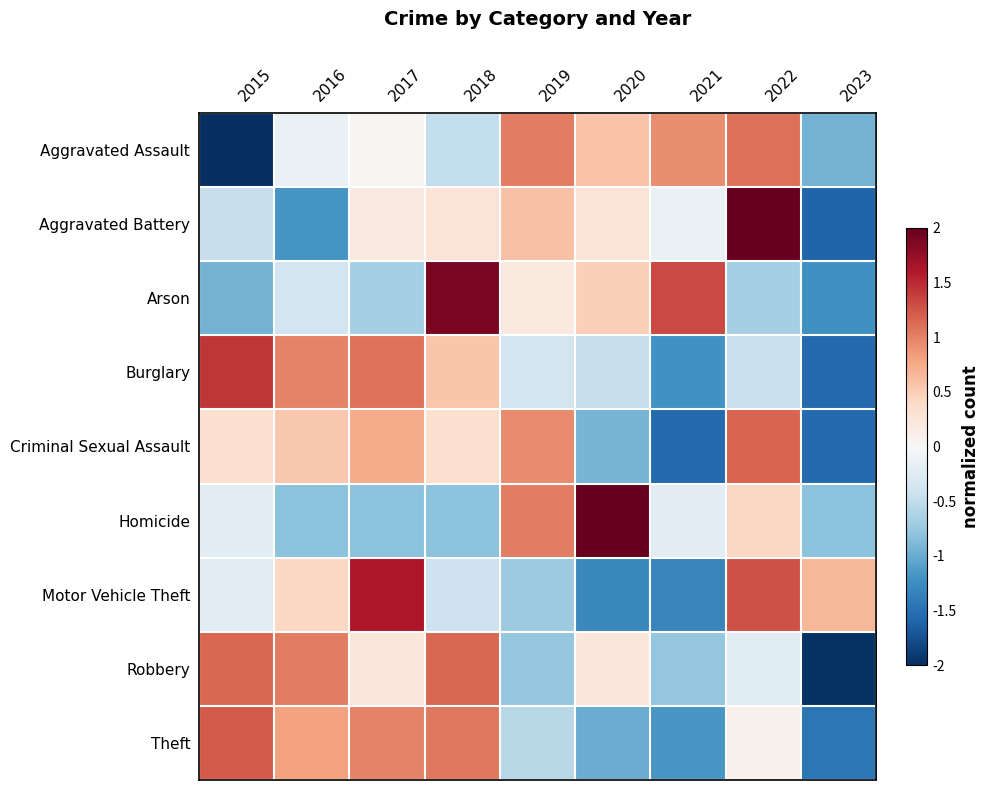

What is the smallest value displayed?

-2.1